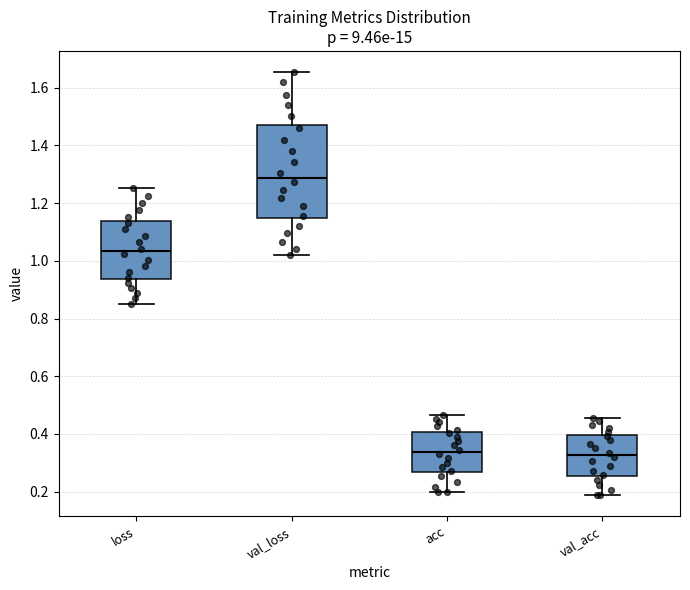

Which box's median line is the highest?

val_loss